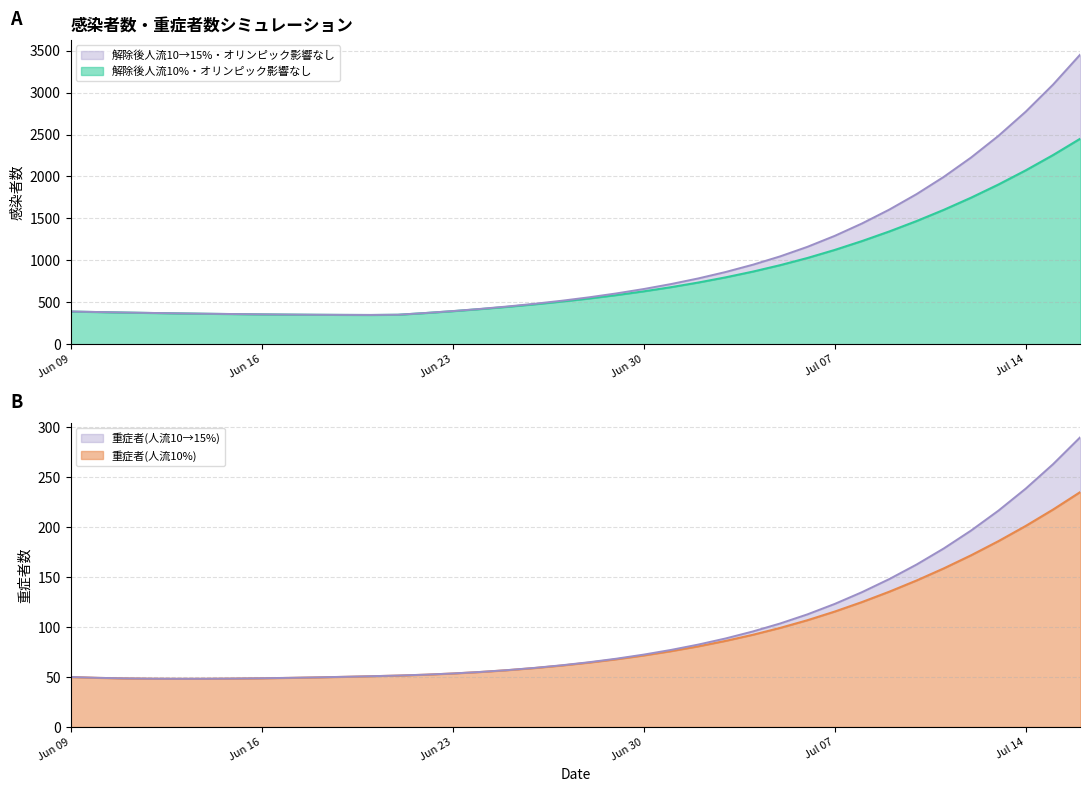

True or false: 解除後人流10→15%・オリンピック影響なし has more than 1 interior local peaks.

False